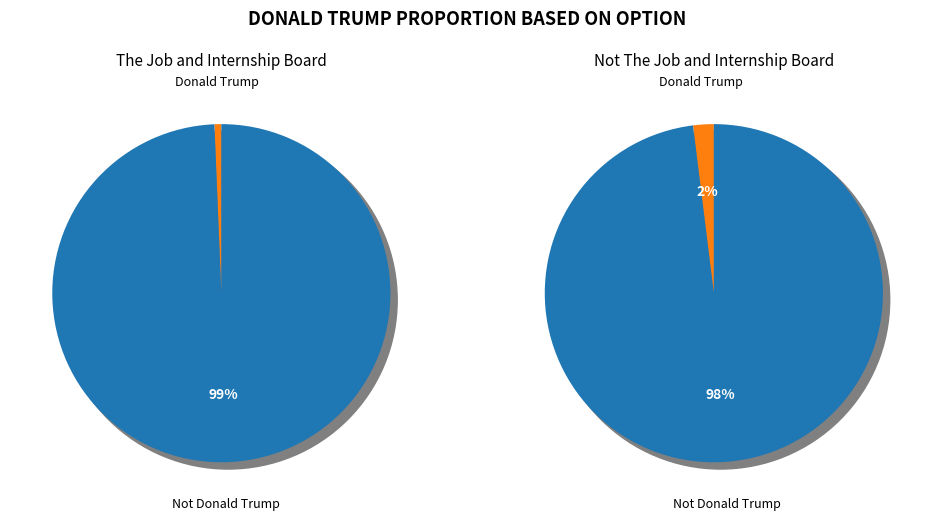

How many slices are in this pie chart?

2